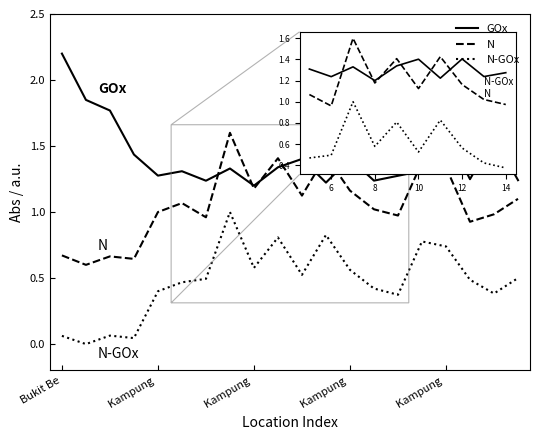

List the series in order of their peak value, lowest first.

N-GOx, N, GOx